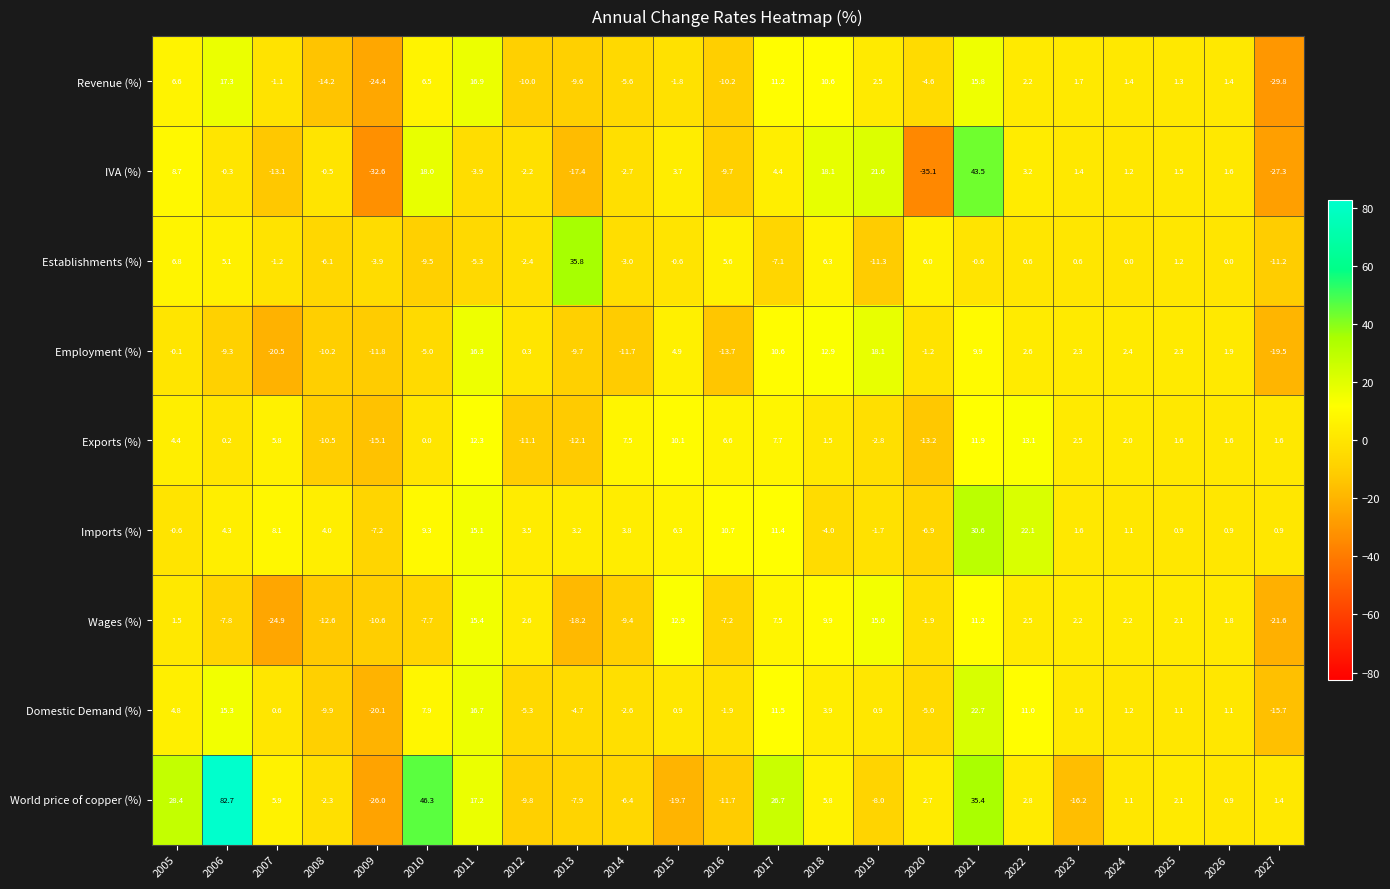

At which category is the sum across all series the highest?

2021